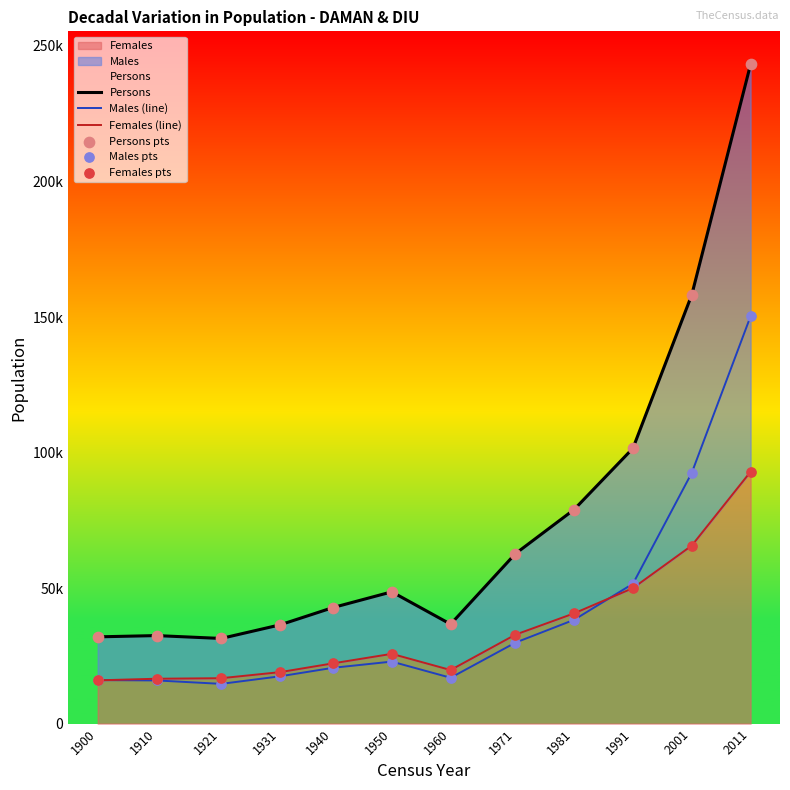

Which series contains the lowest Y value?

Males (line)